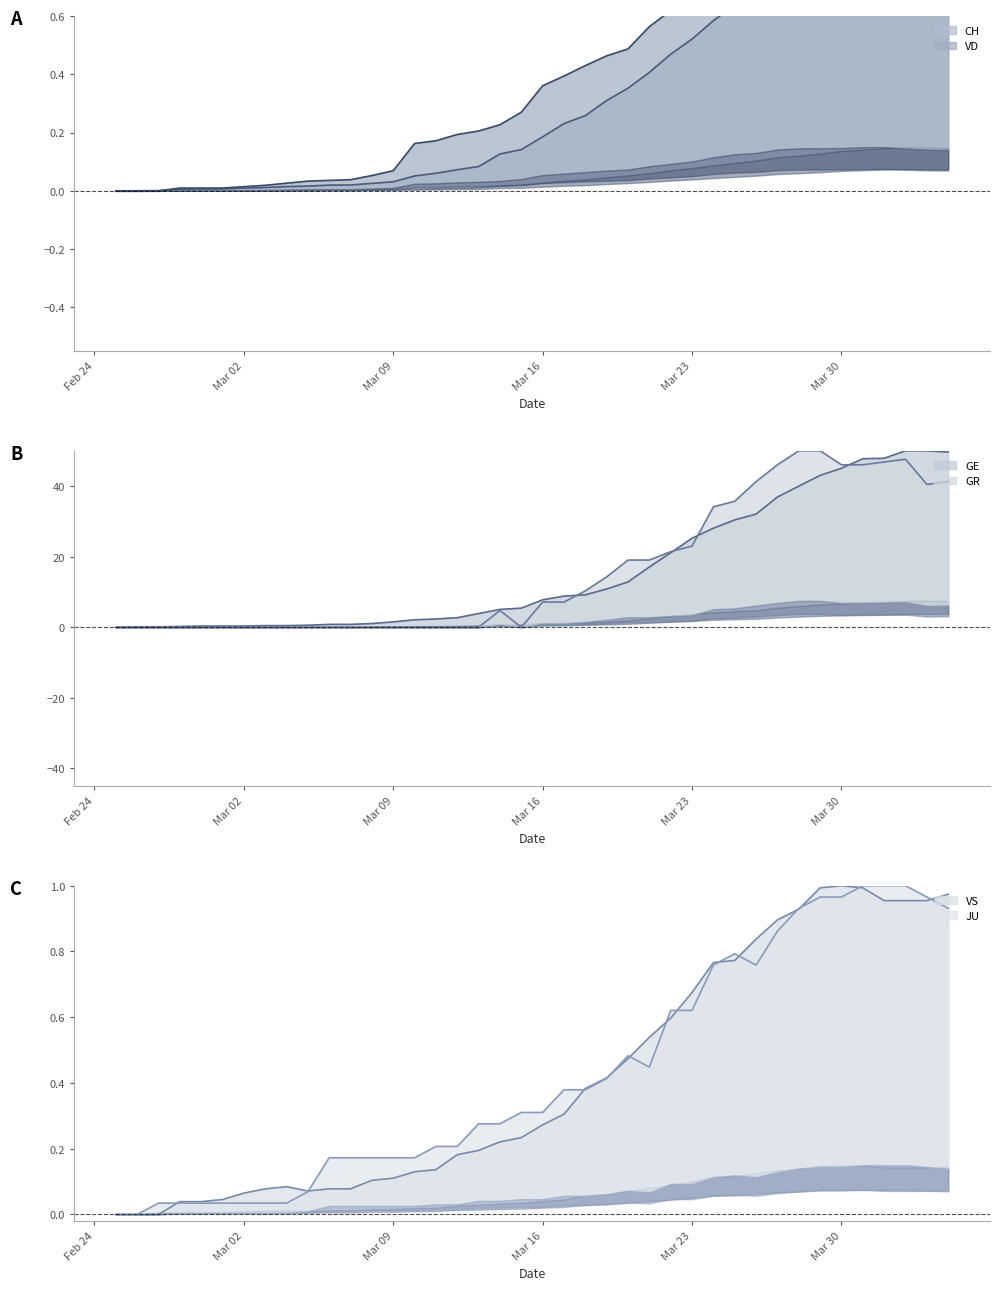

How many lines are shown in the chart?

6